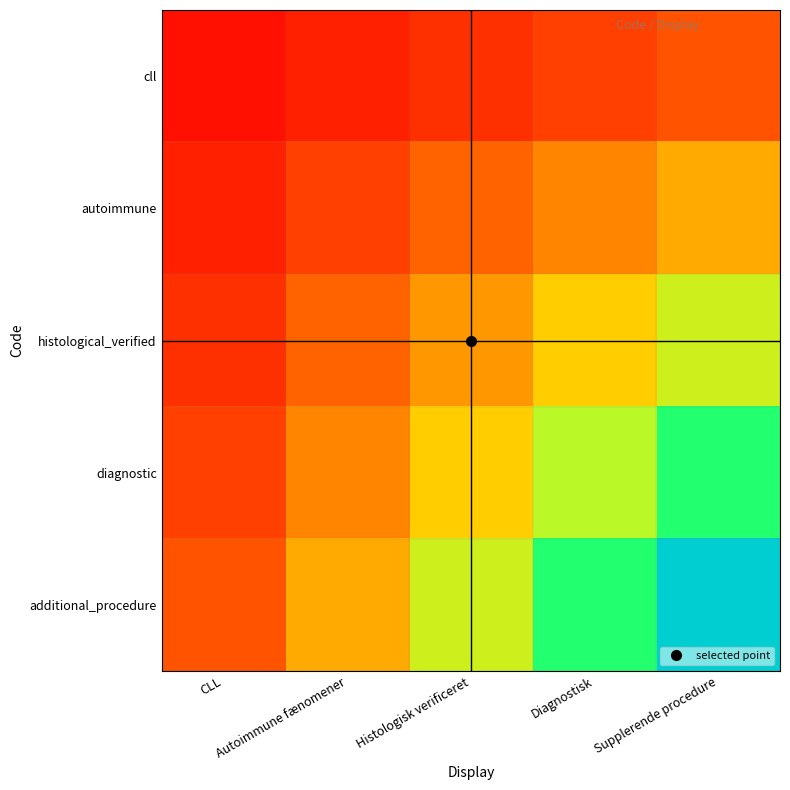

What is the total value across all series at CLL?

0.6